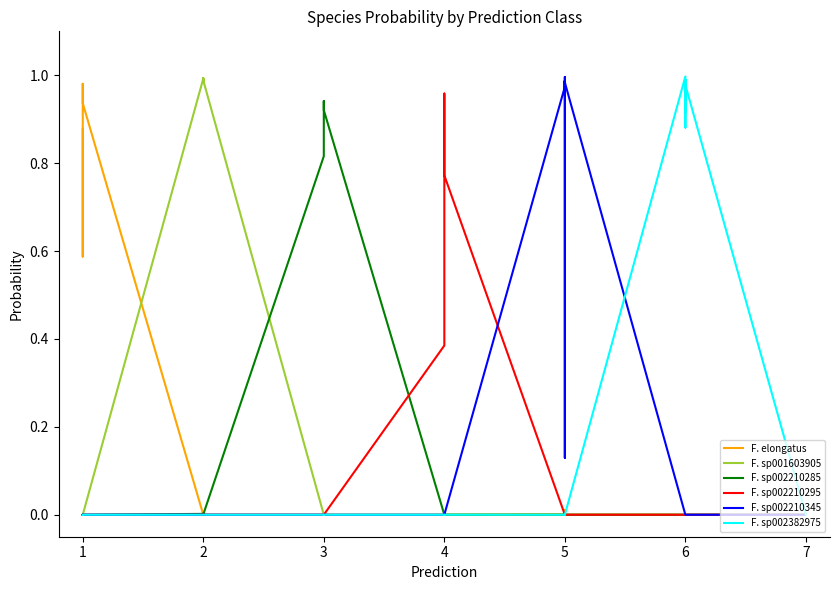

Does the chart display data point markers on the line(s)?

No